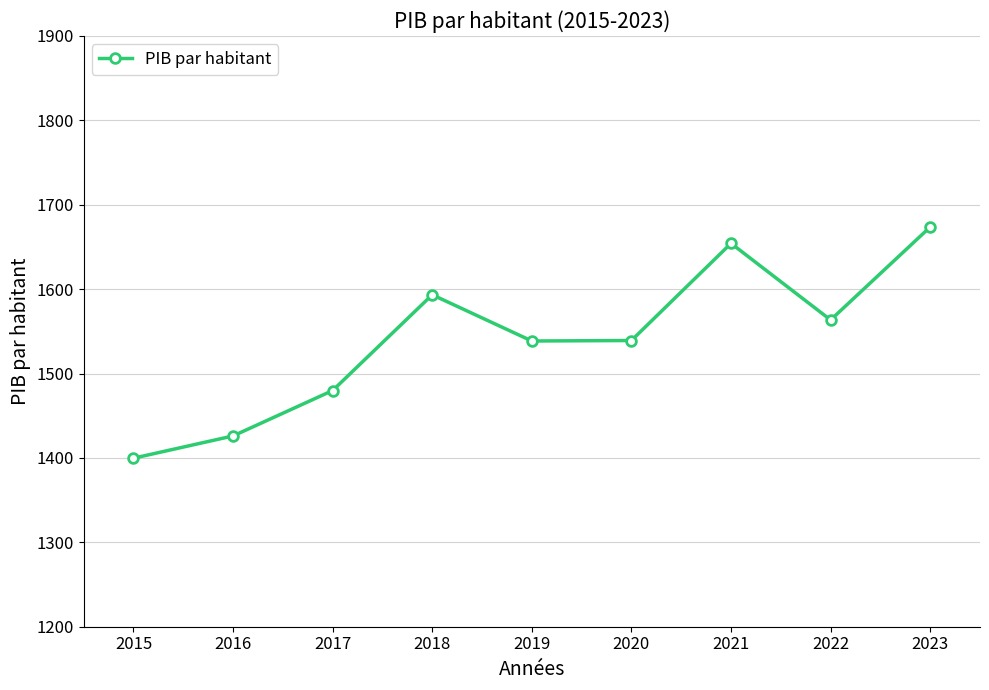

True or false: there are more than 2 points higher than both neighbors.

False